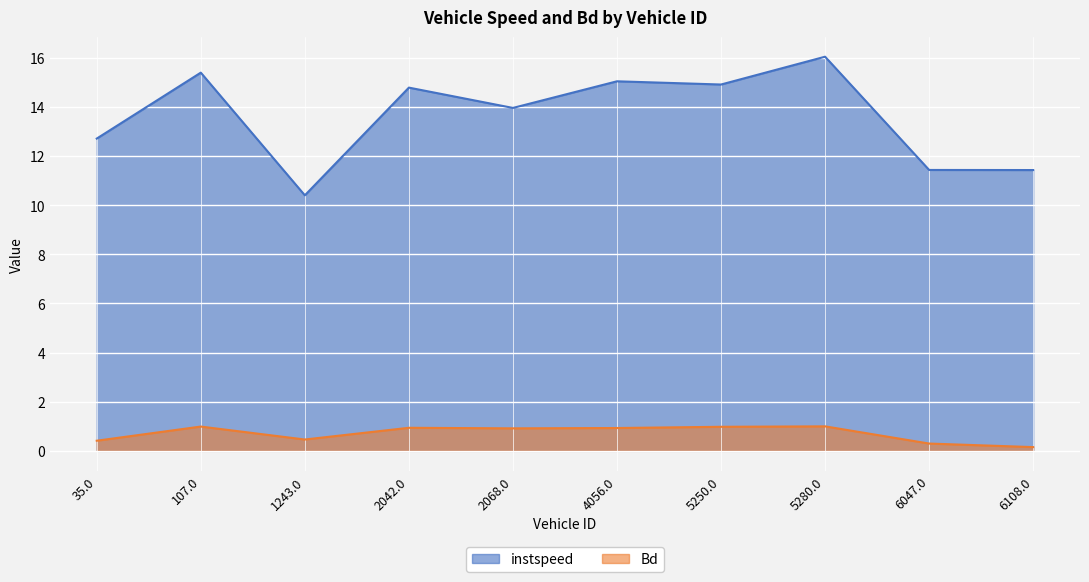

What is the difference between the second highest and second lowest values in the Bd series?

0.7